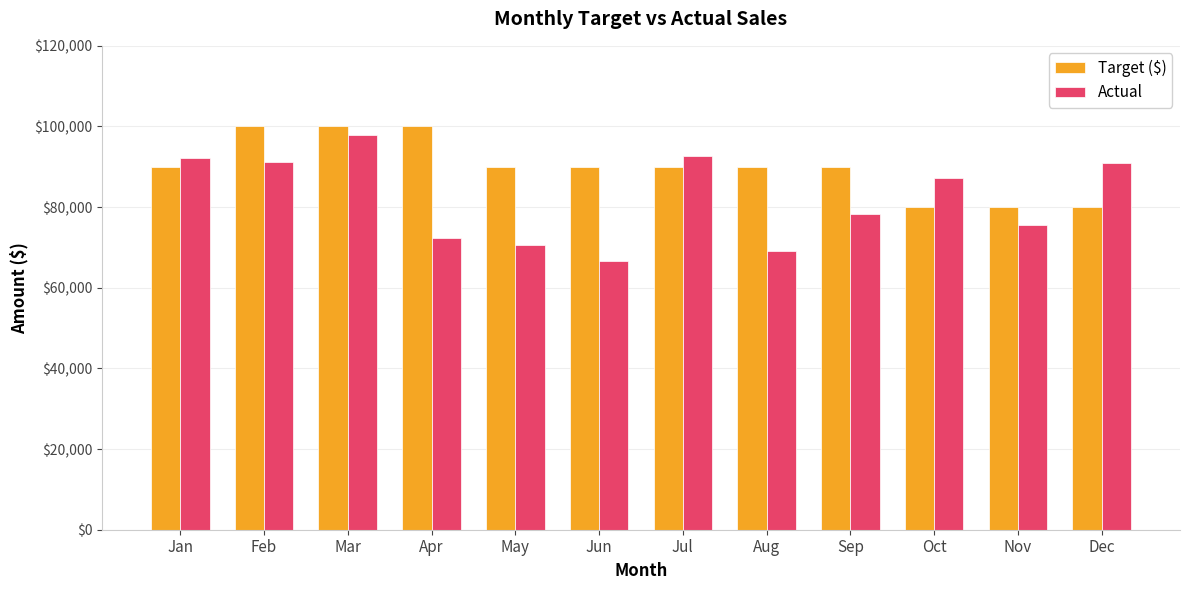

The Target ($) series shows 90000.0 at May. True or false?

True